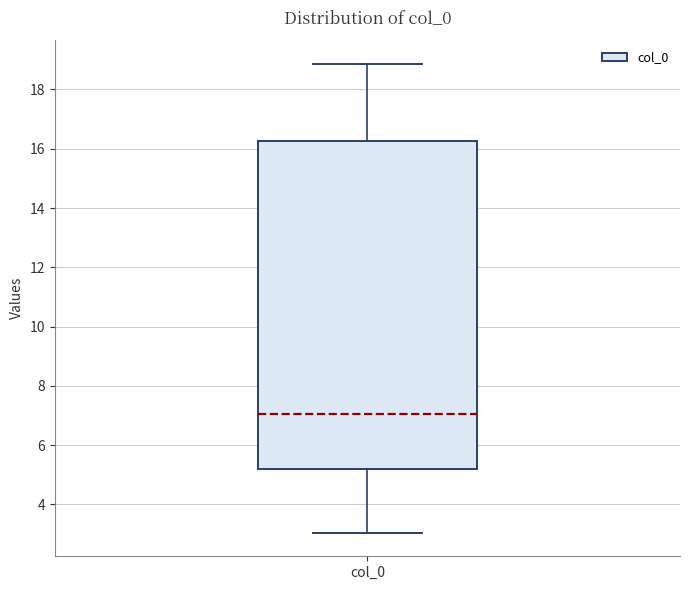

Transcribe this box plot: give where the median line is, the range the box spans, and where the two whiskers end, as read against the y-axis. The values are not printed on the chart, so give them approximately, as read against the axis.

median 7.0, box 5.2 to 16.2, whiskers 3.0 to 18.8